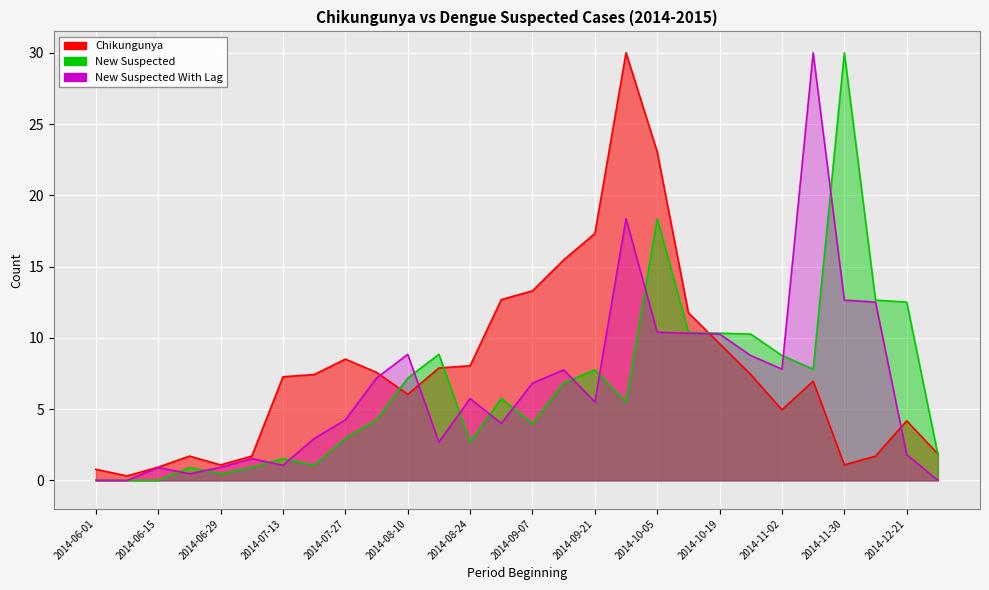

What is the sum of all Chikungunya values?

220.5